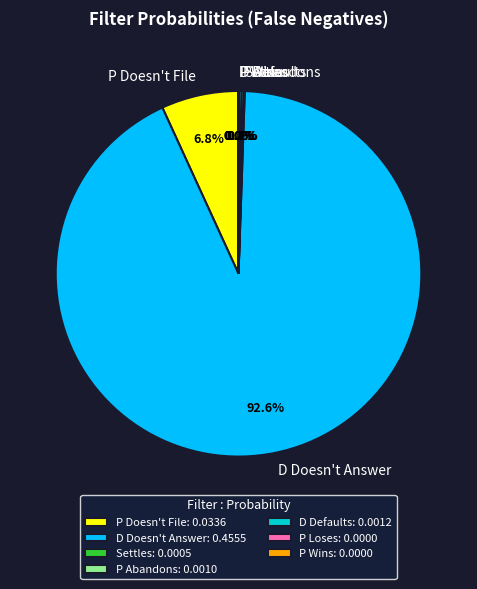

Does any single category account for the majority?

Yes